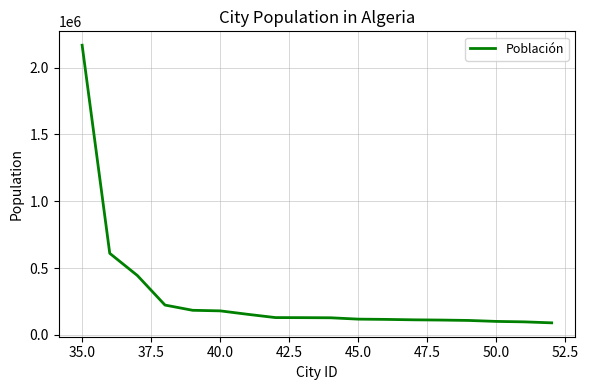

What is the difference between the maximum and minimum values?

2078585